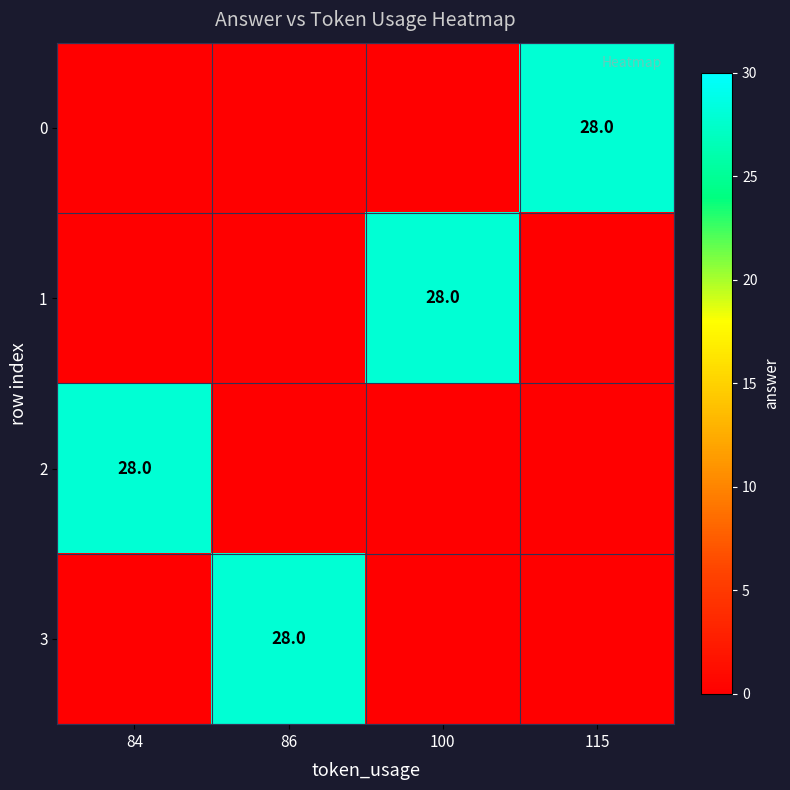

True or false: 0 has a value of 39 at 115.

False